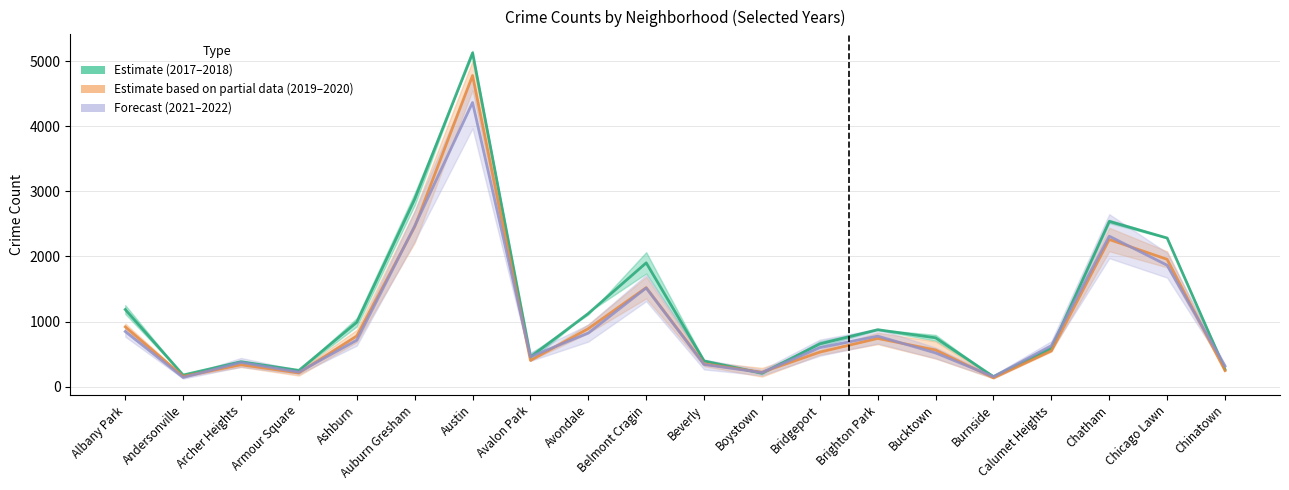

How many distinct data groups are displayed?

3